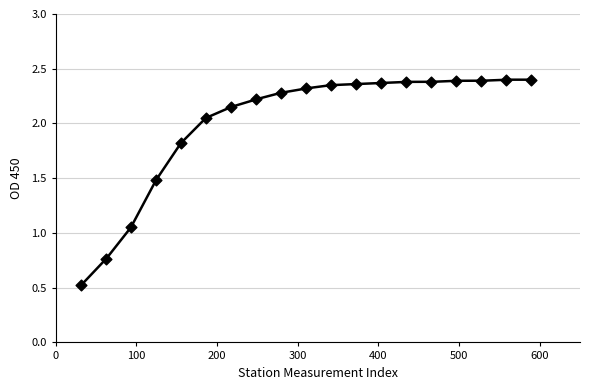

What is the range of X values (max minus min)?

558.0